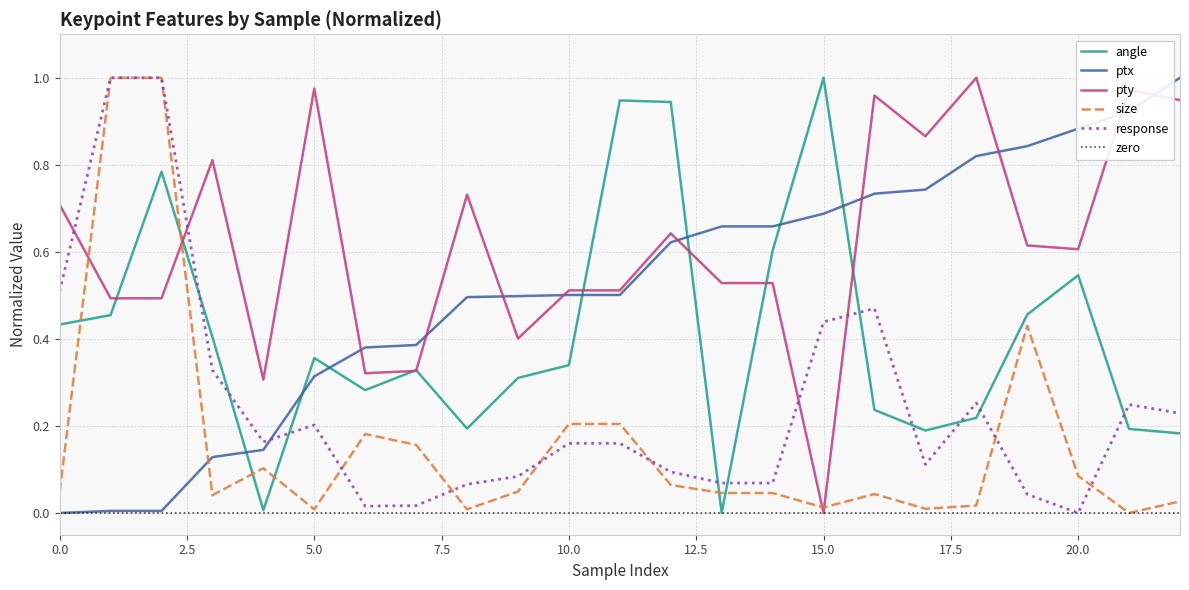

What is the label of the 15th point from the left?

14